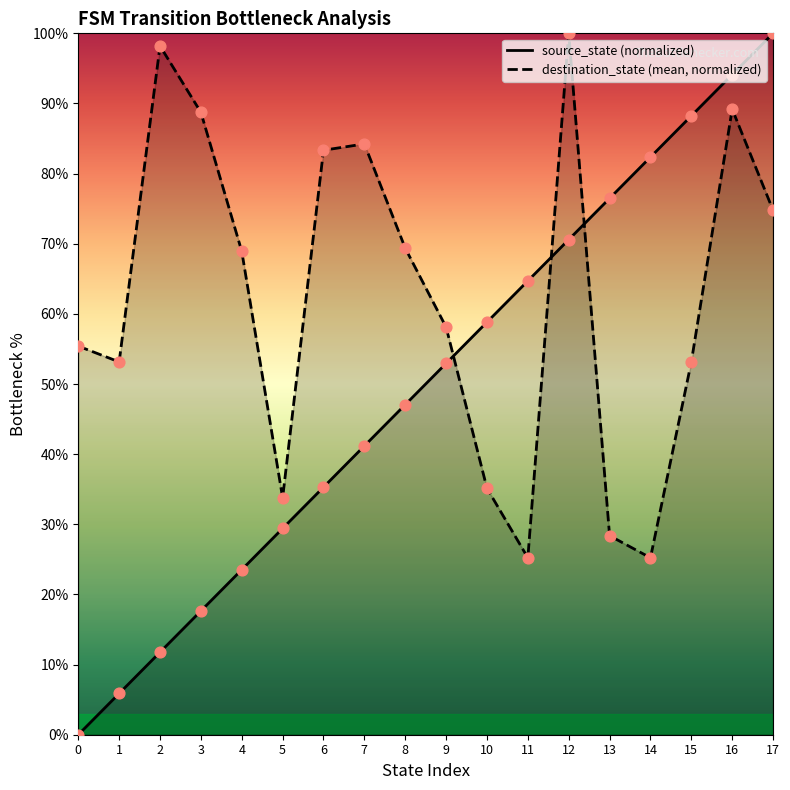

What is the total value across all series at 4?

92.4